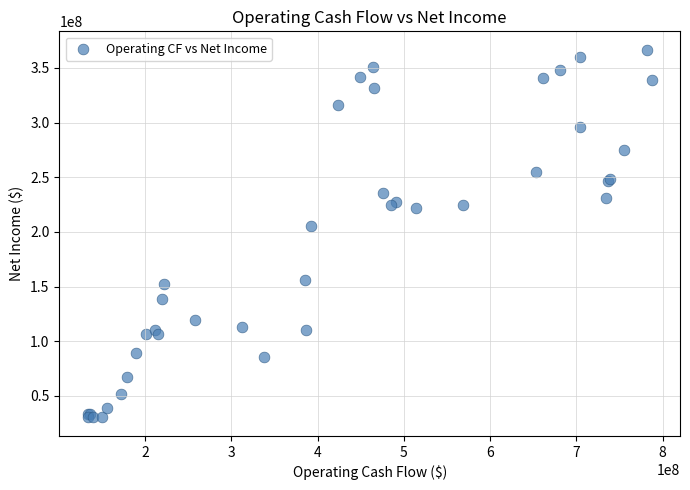

What Y value in the scatter plot is closest to 198399500?

205240000